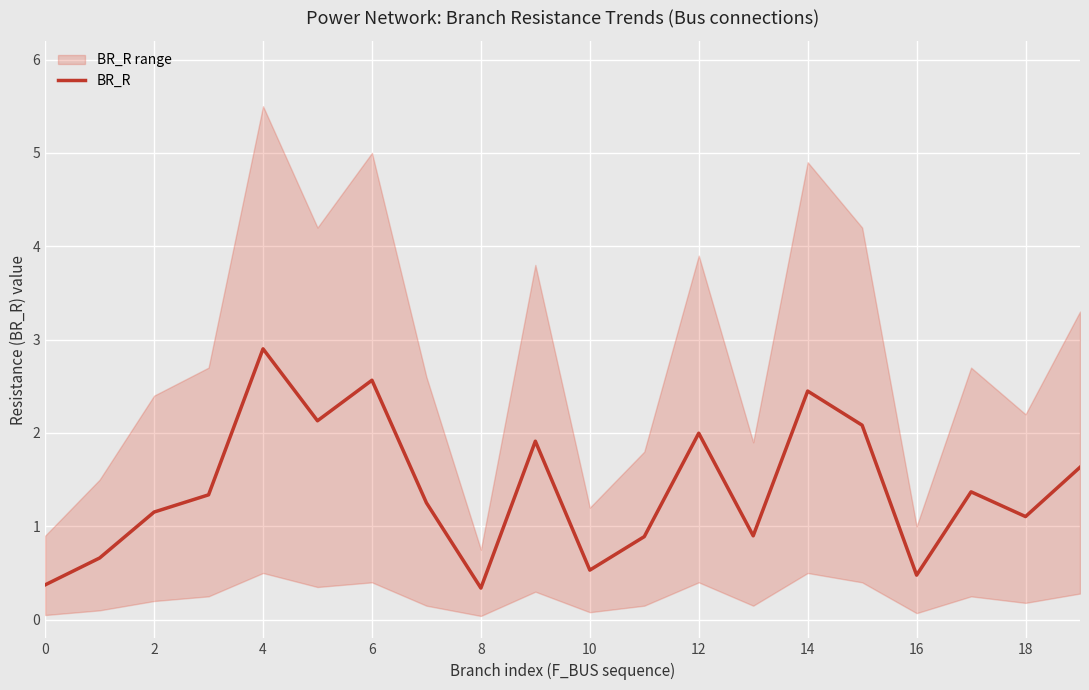

True or false: BR_R has a value of 2.0 at 12.

True